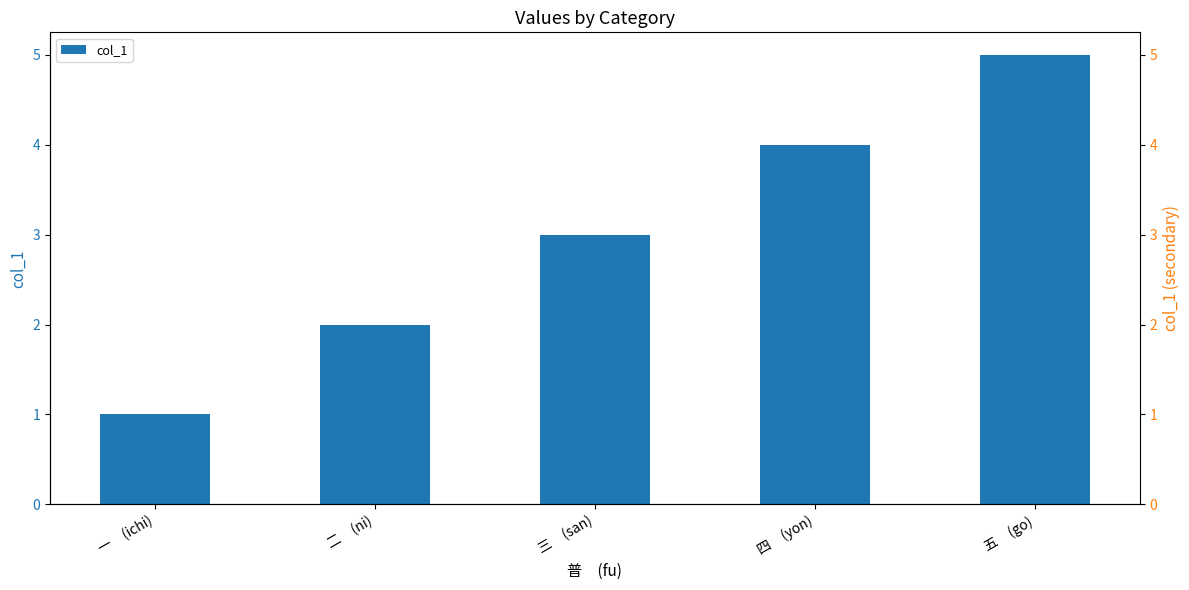

What position from the right is 四　(yon)?

2